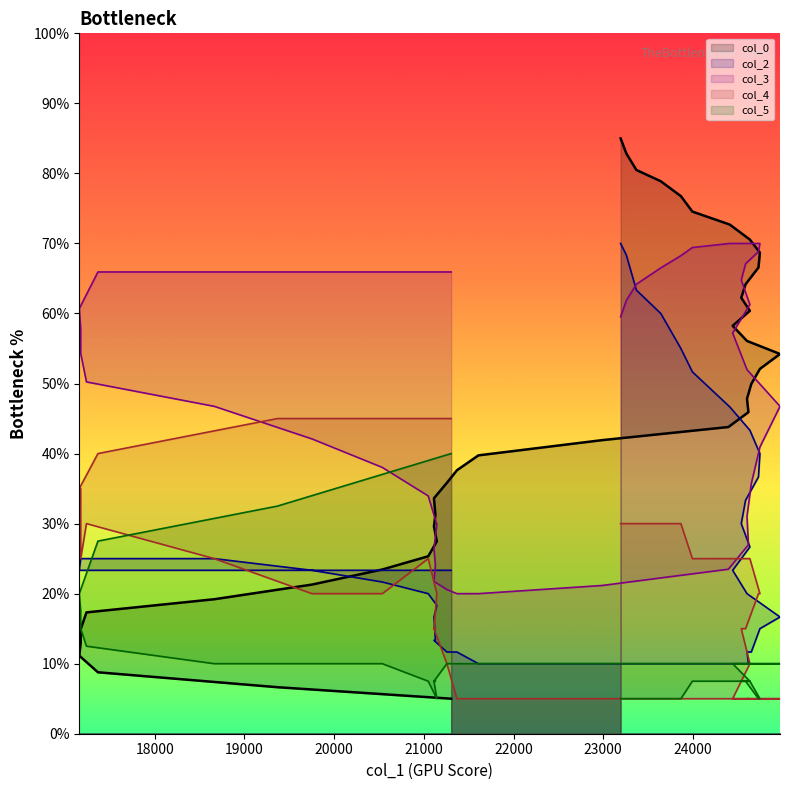

Rank the series by their maximum value, from highest to lowest.

col_0, col_2, col_3, col_4, col_5